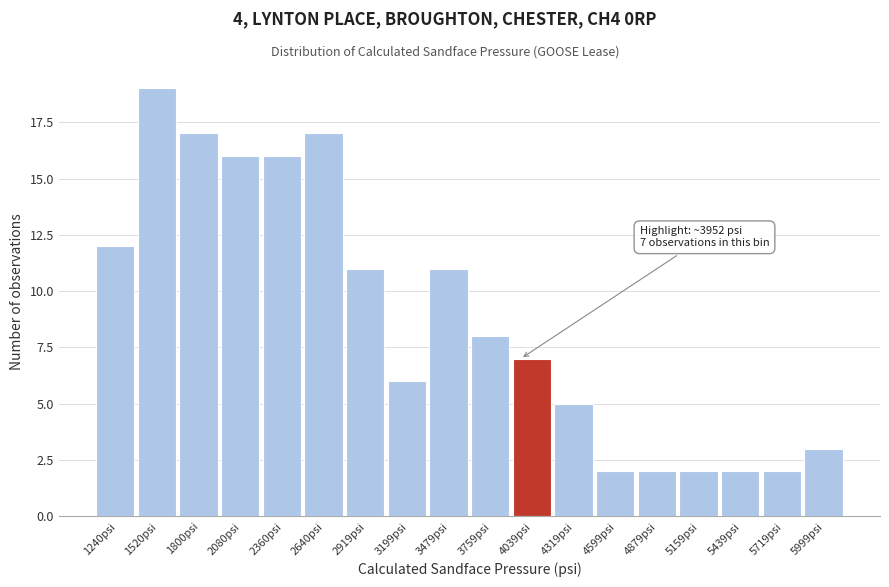

Over which range of the x-axis is the bar tallest?

1400 to 1650